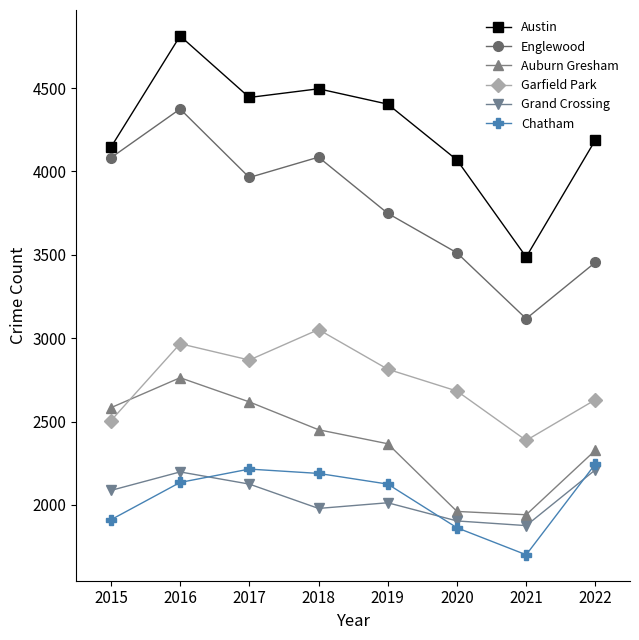

What is the difference between the maximum and minimum values in the Garfield Park series?

665